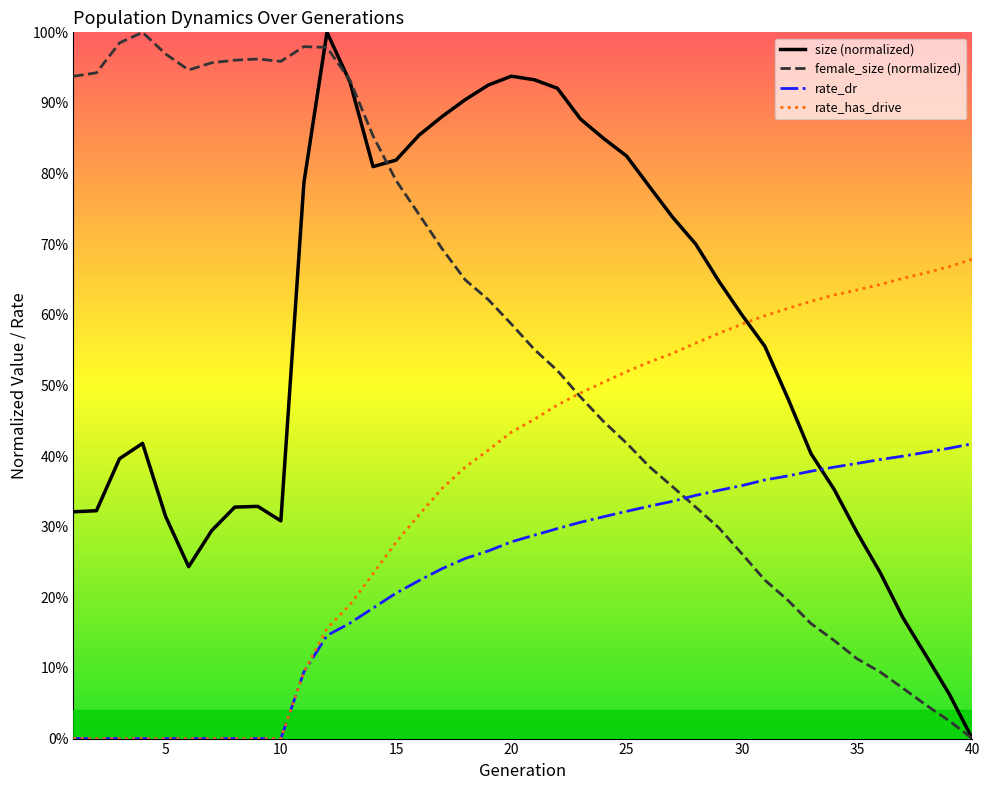

What are all the series names shown in the legend?

size (normalized), female_size (normalized), rate_dr, rate_has_drive